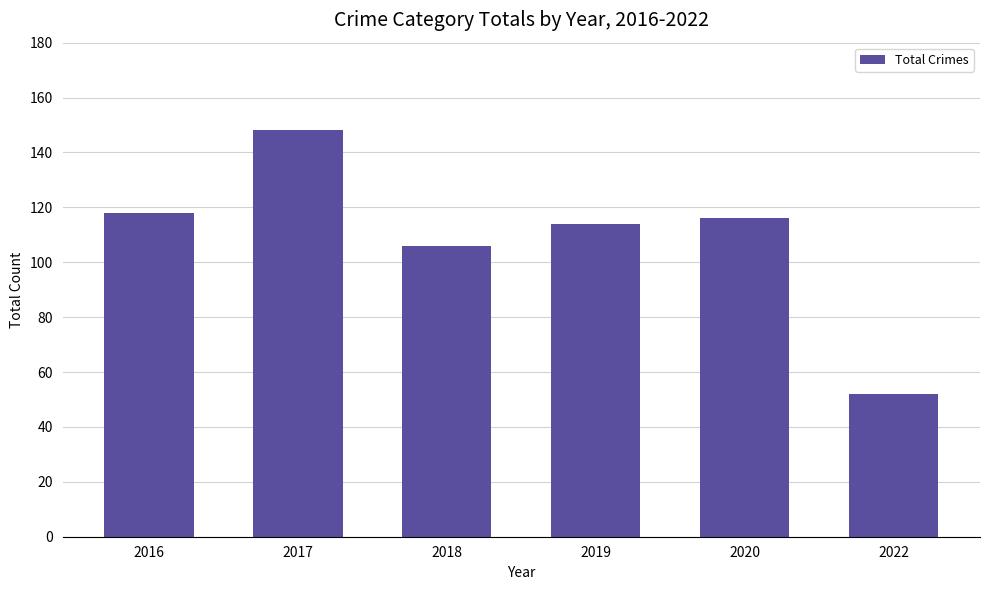

Is it true that the value at 2022 is 52?

True